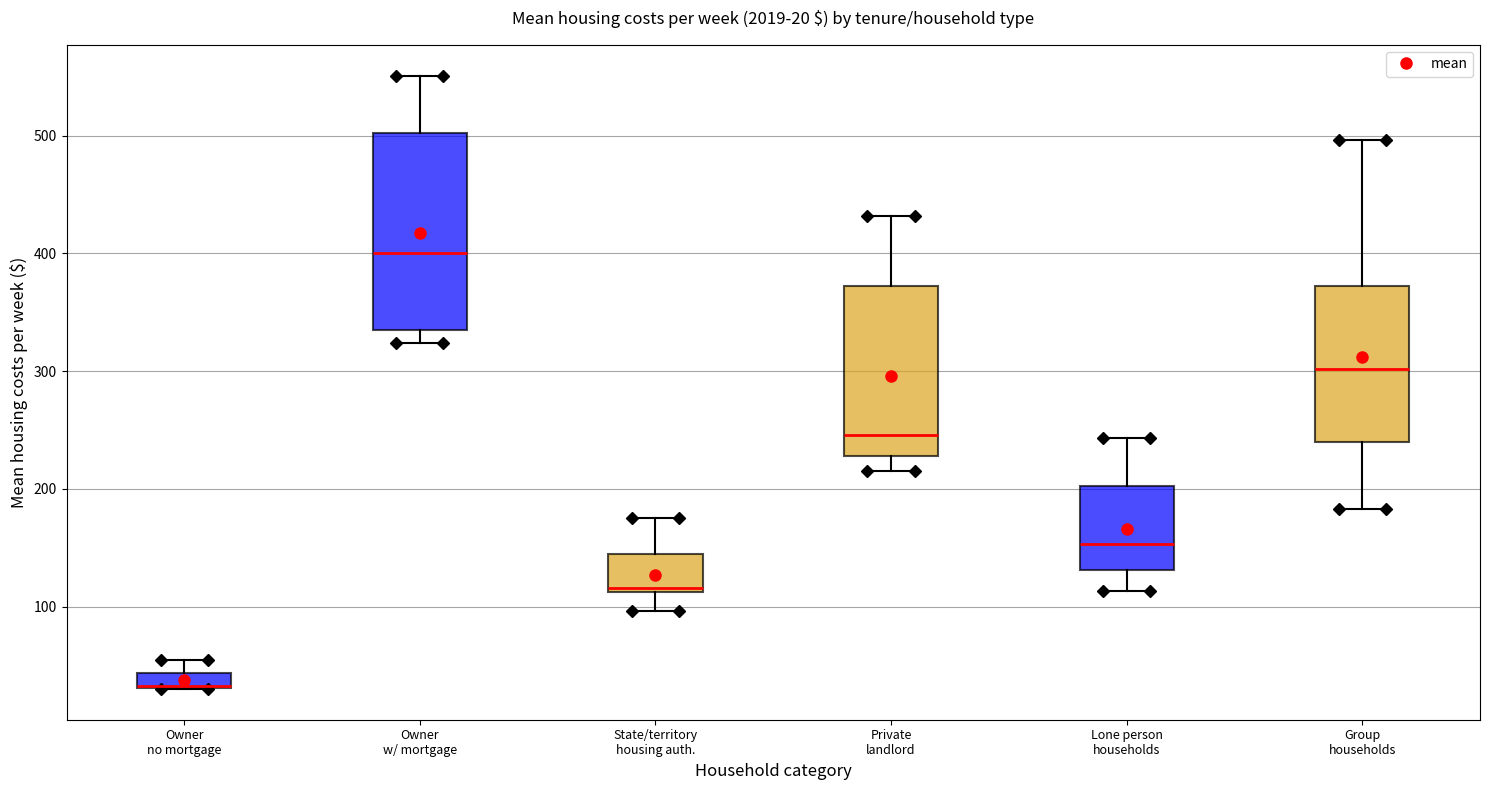

Comparing the boxes themselves (not the whiskers), which one is the tallest?

Owner w/ mortgage